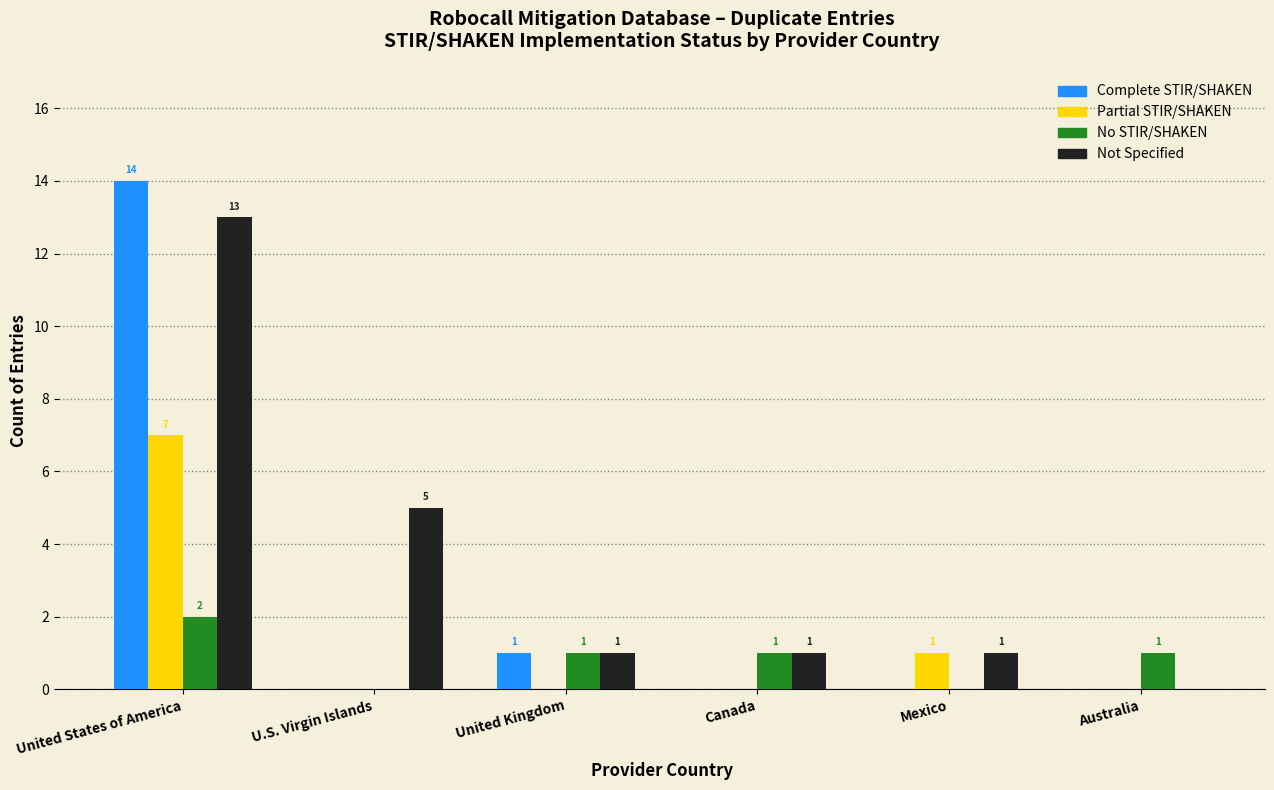

What is the maximum value shown in the chart?

14